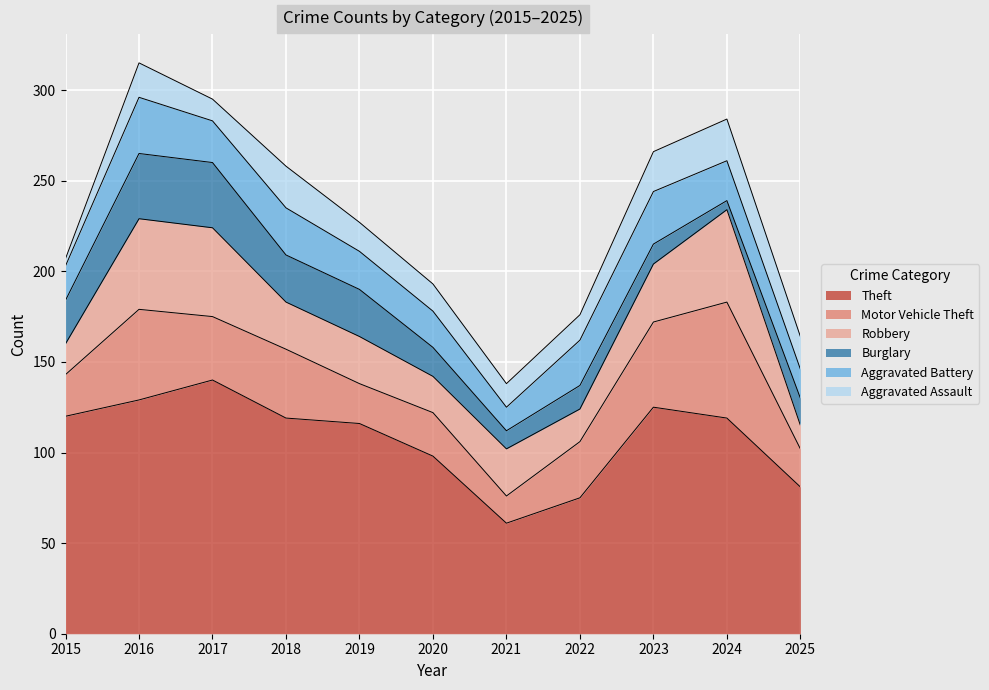

At which label is Robbery closest to 32?

2023